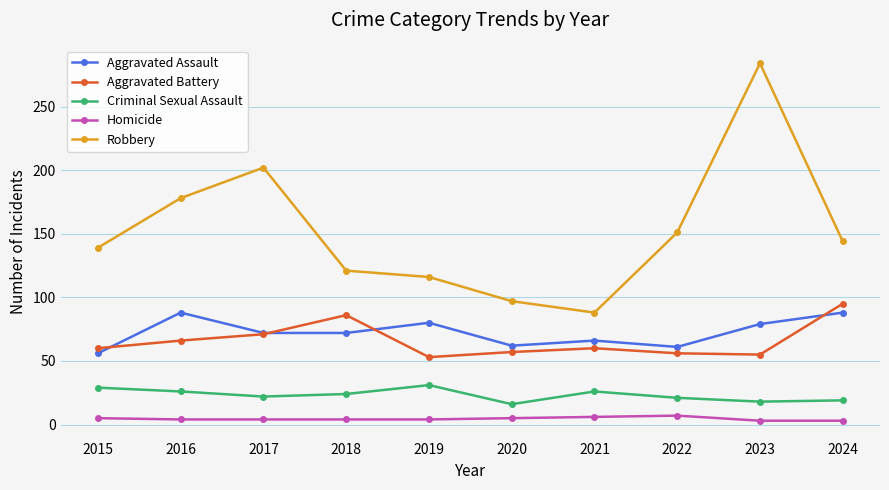

True or false: Aggravated Battery and Homicide intersect in this chart.

False